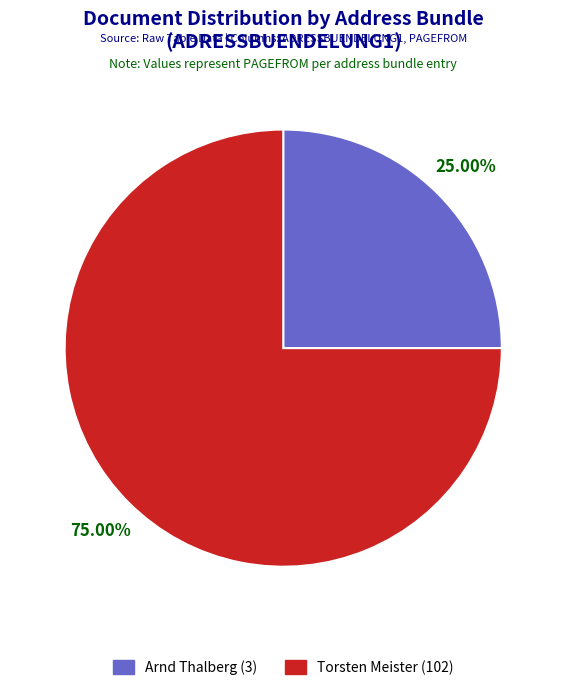

Which category accounts for the majority?

Torsten Meister (102)